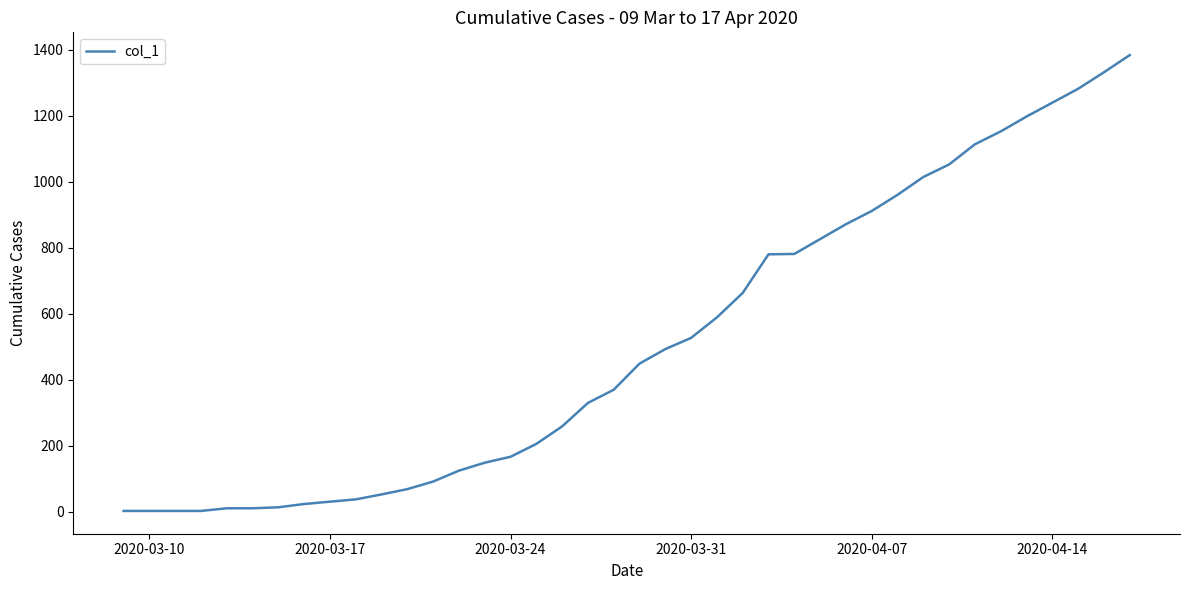

Does the chart display data point markers on the line(s)?

No